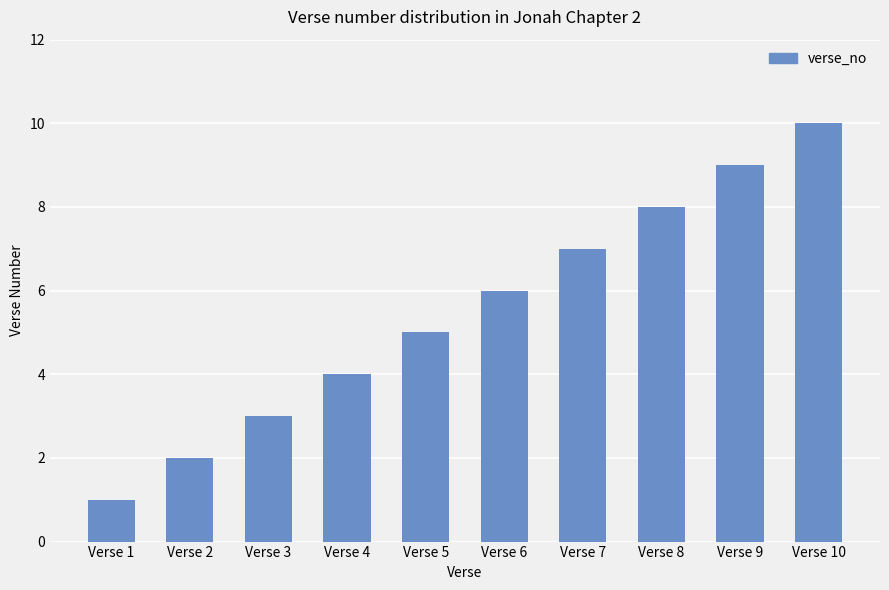

Rank the categories by value from highest to lowest.

Verse 10, Verse 9, Verse 8, Verse 7, Verse 6, Verse 5, Verse 4, Verse 3, Verse 2, Verse 1